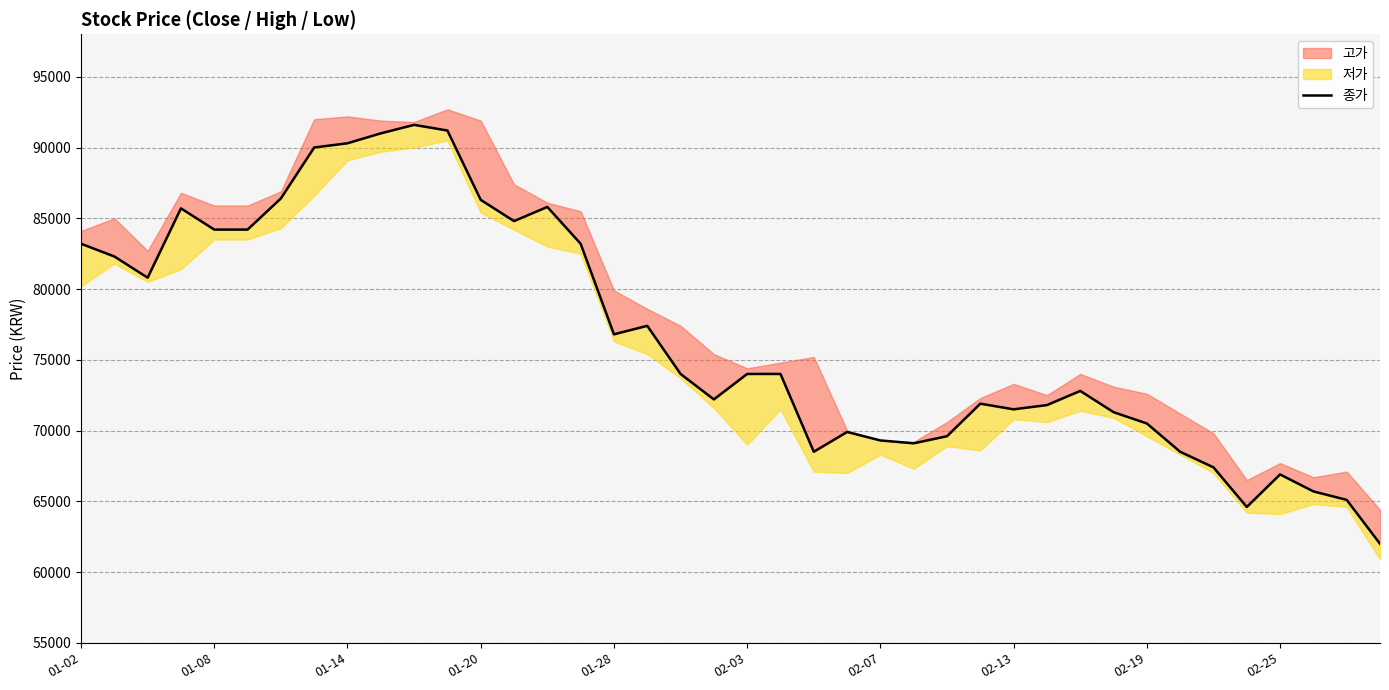

What is the value of the 25th point from the left?

69300